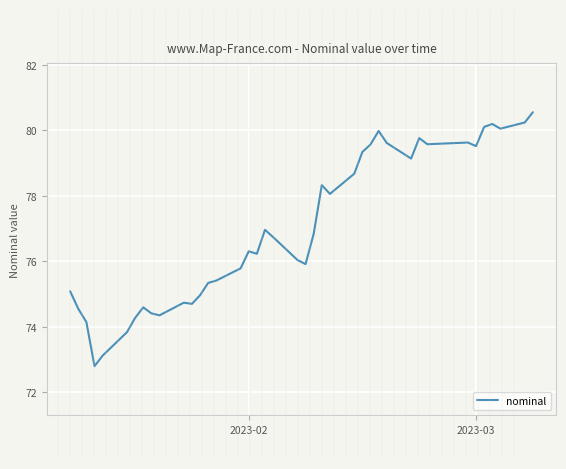

What is the smallest value displayed?

72.8